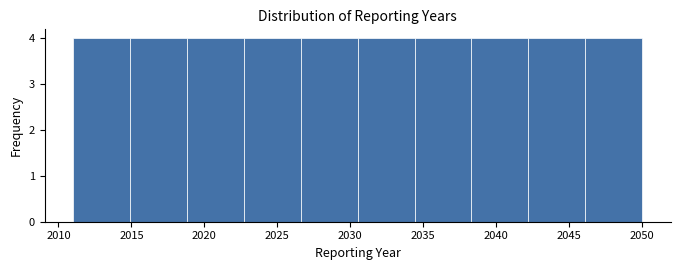

Reading left to right, transcribe this chart: for each bar, give the range it covers on the x-axis and its height. Neither the bar edges nor the heights are printed on the chart, so give them approximately, as read against the axes.

2011.0 to 2014.9: 4
2014.9 to 2018.8: 4
2018.8 to 2022.7: 4
2022.7 to 2026.6: 4
2026.6 to 2030.5: 4
2030.5 to 2034.4: 4
2034.4 to 2038.3: 4
2038.3 to 2042.2: 4
2042.2 to 2046.1: 4
2046.1 to 2050.0: 4